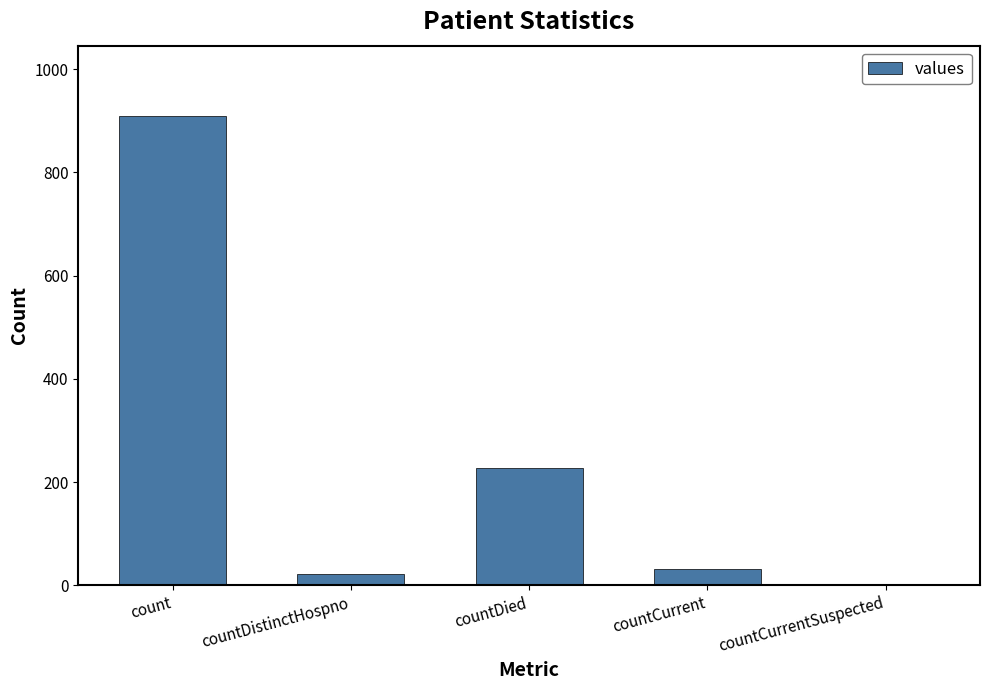

What is the change in value from countDied to countCurrent?

-196